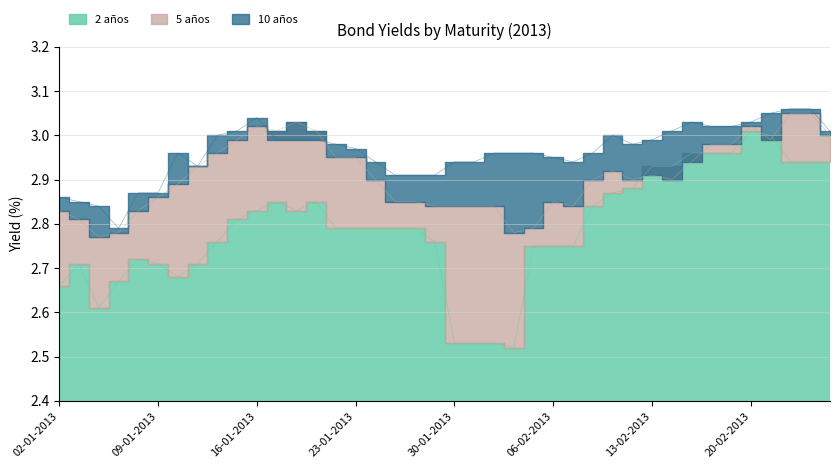

Does the chart have visible grid lines?

Yes